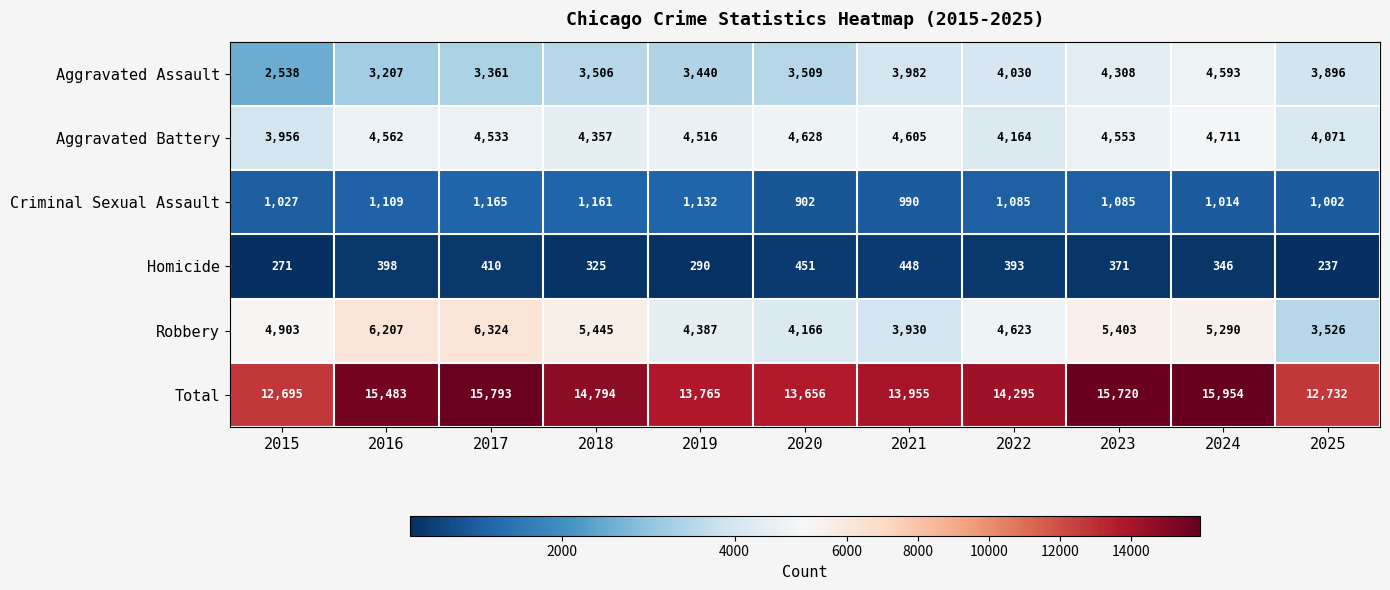

Rank the series at 2017 from lowest to highest value.

Homicide, Criminal Sexual Assault, Aggravated Assault, Aggravated Battery, Robbery, Total